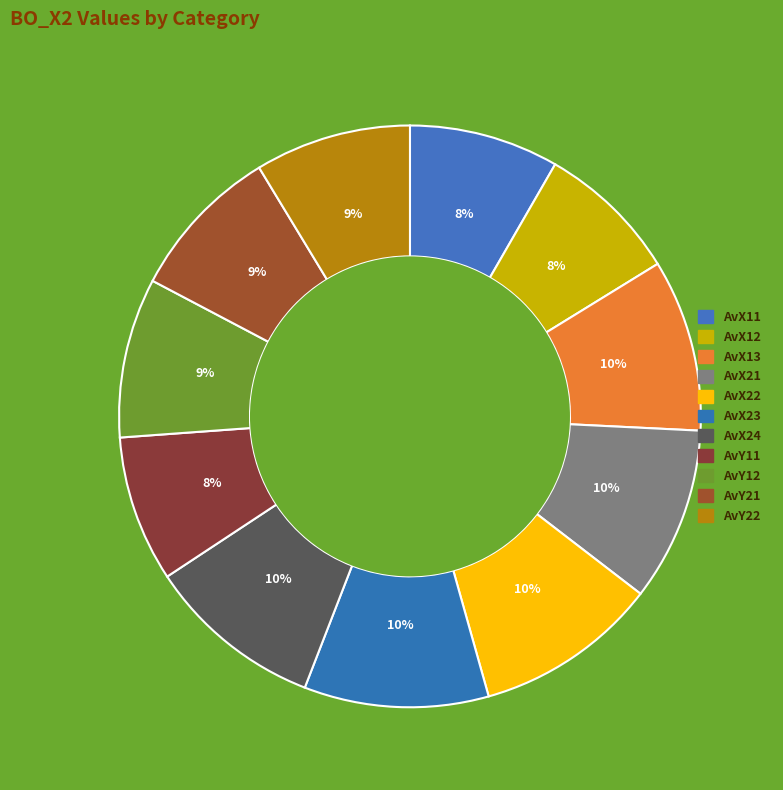

Is AvY12 the majority of the pie?

No